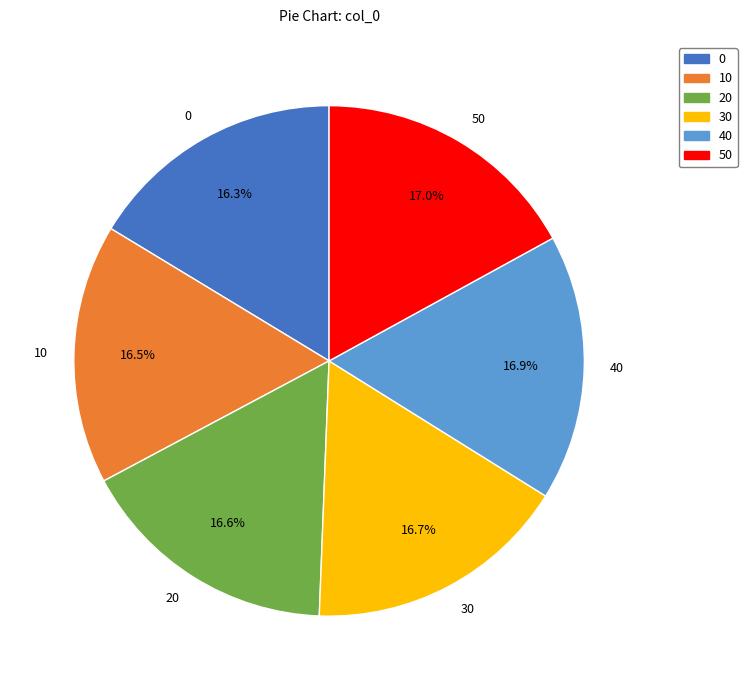

Does 30 represent more than half of the total?

No